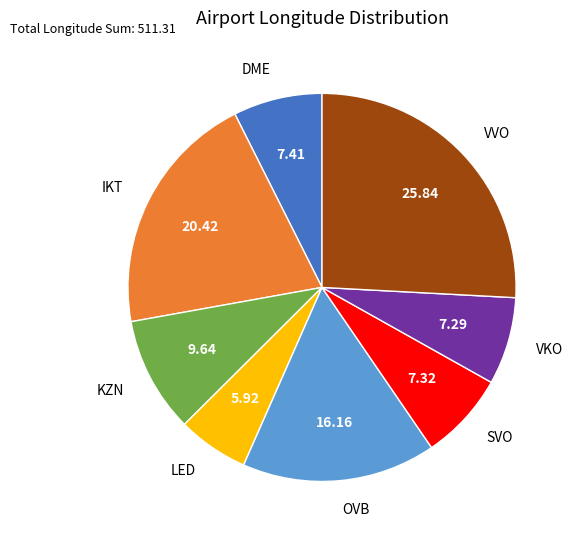

Which category has the biggest portion of the pie?

VVO